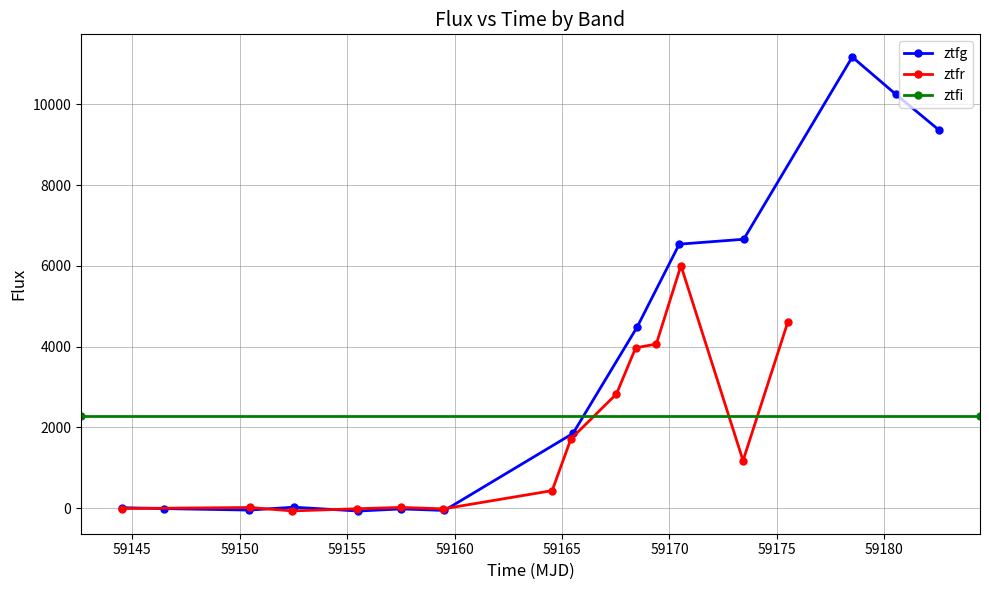

How many times do ztfr and ztfg cross each other?

4